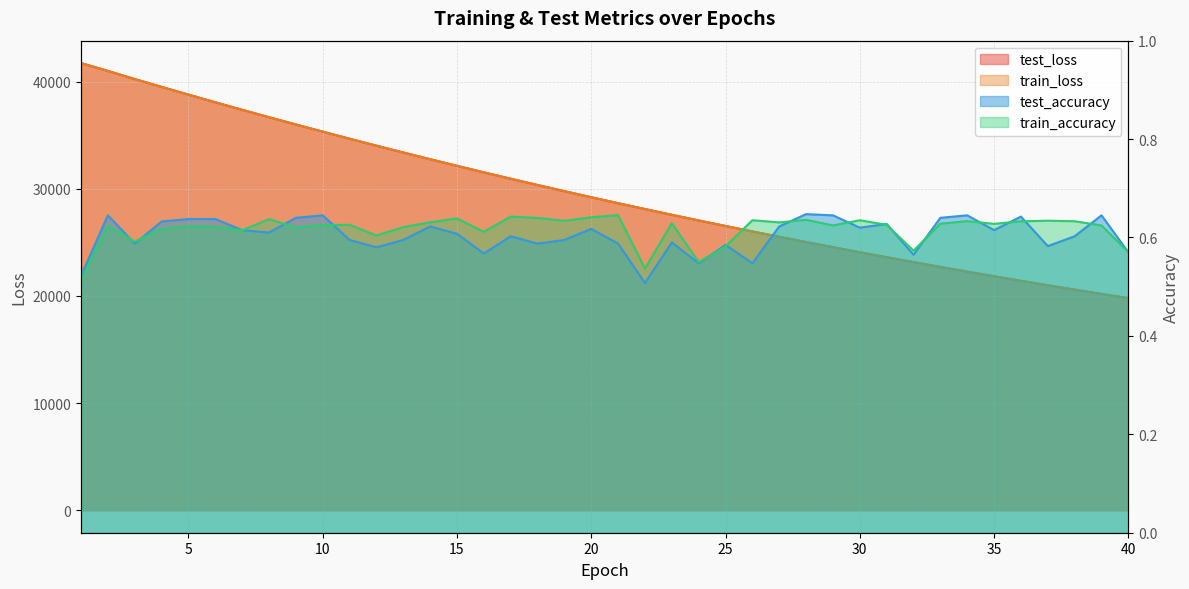

Reading left to right, what are all the values shown in this chart?

test_loss: 41731.6	40998.3	40240.1	39507.8	38785.7	38073.8	37371.9	36680.6	36000.8	35333.6	34671.1	34024.0	33386.9	32760.2	32143.8	31537.6	30941.5	30355.8	29780.0	29214.1	28658.2	28112.7	27575.6	27048.9	26531.6	26023.1	25524.1	25033.7	24554.8	24079.1	23615.4	23159.9	22712.3	22273.0	21841.1	21417.1	21001.0	20592.3	20192.5	19797.4
train_loss: 41732.2	40999.7	40240.2	39507.9	38785.9	38073.8	37371.8	36680.7	36000.8	35333.6	34671.0	34023.9	33386.8	32760.1	32143.7	31537.6	30941.3	30355.7	29779.9	29214.0	28658.1	28112.8	27575.5	27048.9	26531.6	26022.9	25523.8	25033.6	24554.8	24079.1	23615.4	23159.9	22712.2	22272.9	21841.0	21417.0	21001.0	20592.2	20192.4	19797.4
test_accuracy: 0.5	0.6	0.6	0.6	0.6	0.6	0.6	0.6	0.6	0.6	0.6	0.6	0.6	0.6	0.6	0.6	0.6	0.6	0.6	0.6	0.6	0.5	0.6	0.5	0.6	0.5	0.6	0.6	0.6	0.6	0.6	0.6	0.6	0.6	0.6	0.6	0.6	0.6	0.6	0.6
train_accuracy: 0.5	0.6	0.6	0.6	0.6	0.6	0.6	0.6	0.6	0.6	0.6	0.6	0.6	0.6	0.6	0.6	0.6	0.6	0.6	0.6	0.6	0.5	0.6	0.5	0.6	0.6	0.6	0.6	0.6	0.6	0.6	0.6	0.6	0.6	0.6	0.6	0.6	0.6	0.6	0.6